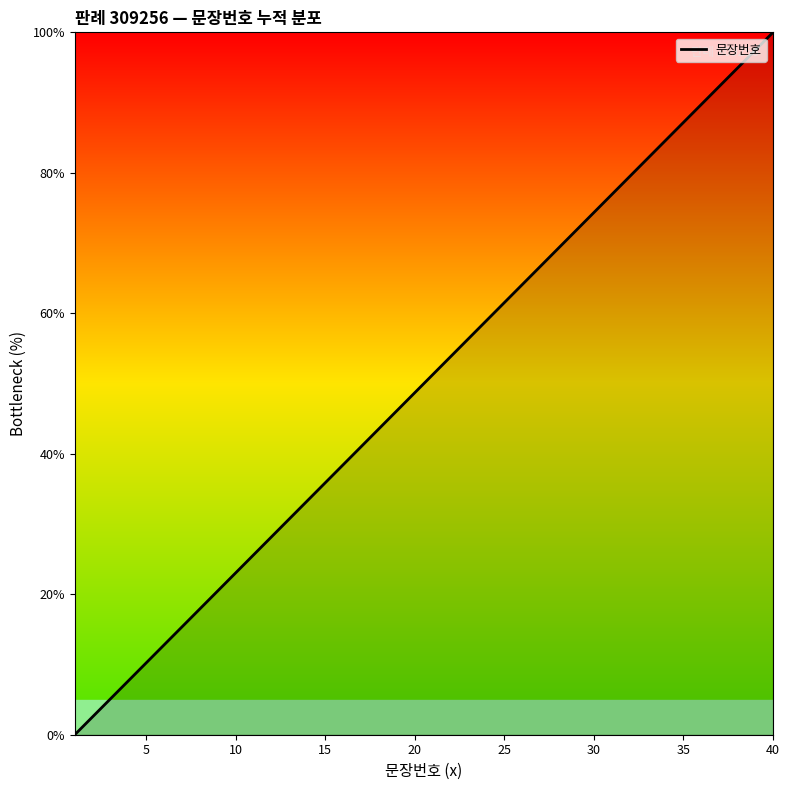

What is the difference between the second highest and minimum values?

97.4